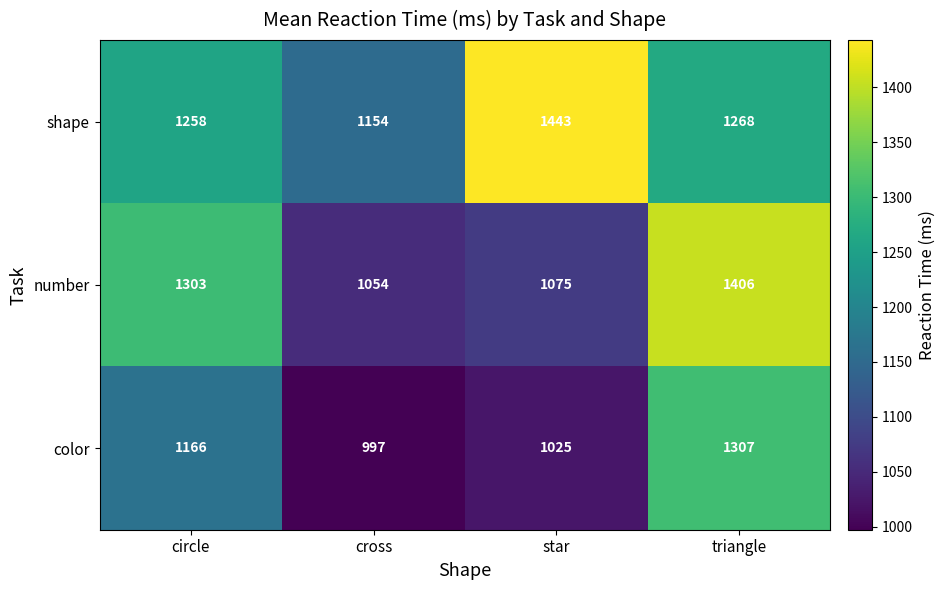

Reading left to right, list all the values displayed in this chart.

shape: circle=1258	cross=1154	star=1443	triangle=1268
number: circle=1303	cross=1054	star=1075	triangle=1406
color: circle=1166	cross=997	star=1025	triangle=1307